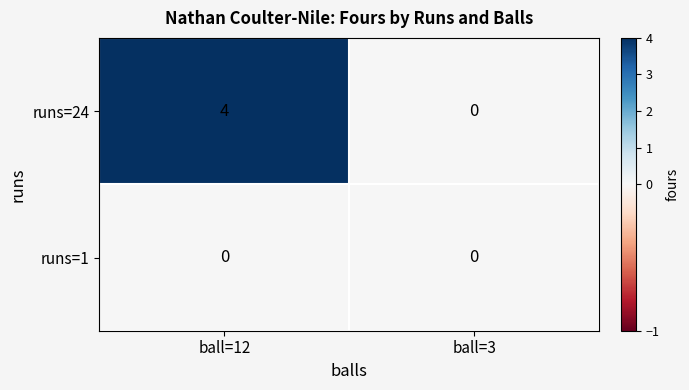

Reading left to right, list all the values displayed in this chart.

runs=24: 4	0
runs=1: 0	0